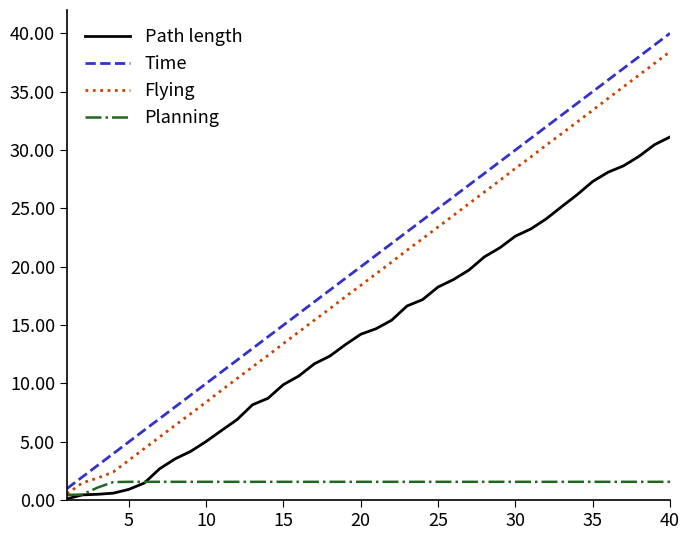

Which series has the largest range (max minus min)?

Time